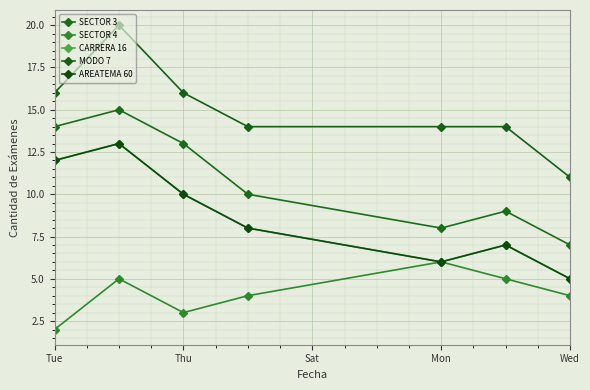

Is this an area chart (filled region under the line)?

No